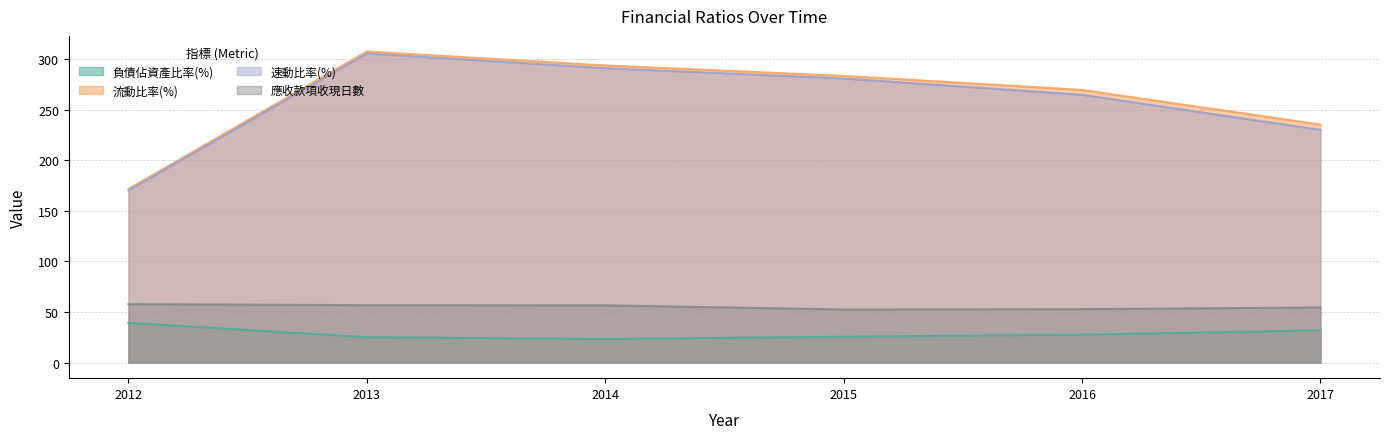

How many categories are shown in the chart?

6